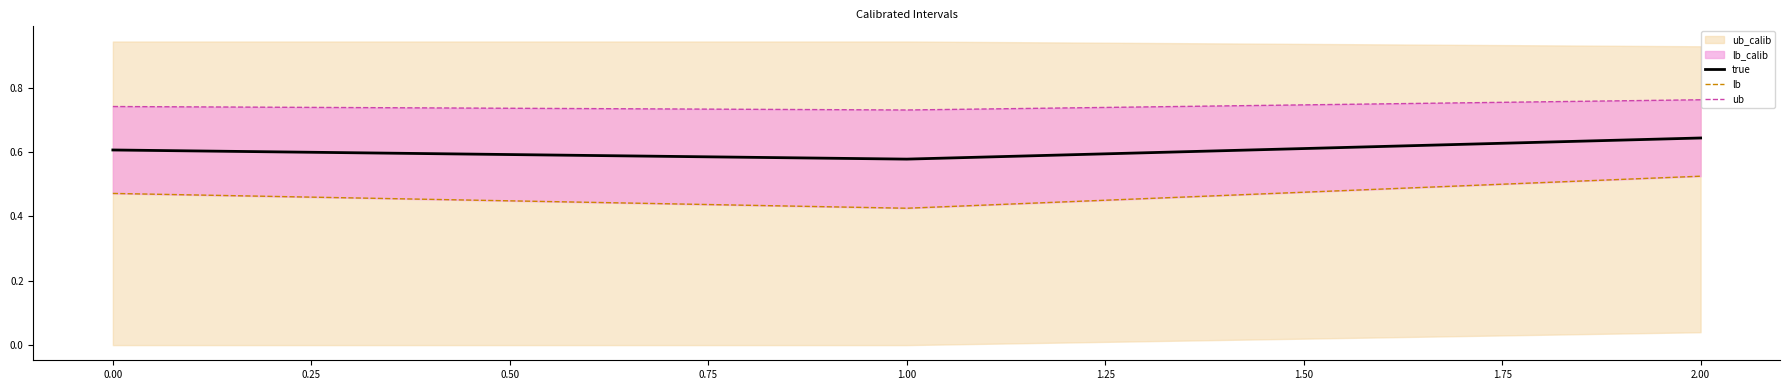

Is it true that true equals 0.6 at 0.00?

True